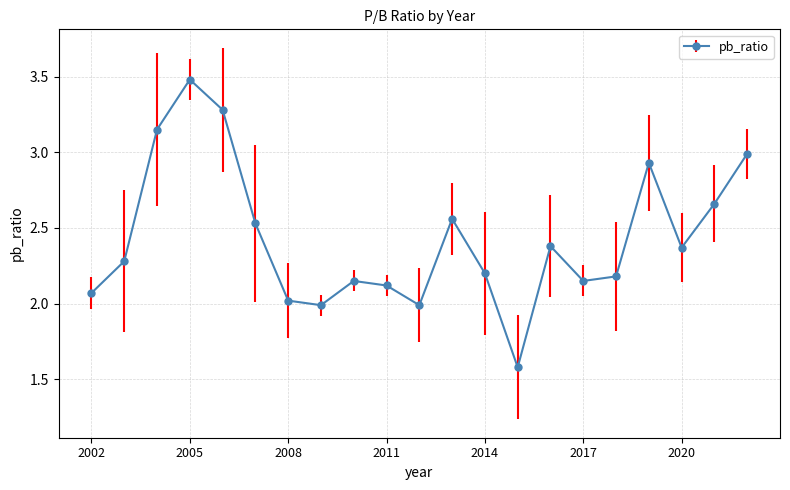

What is the greatest value displayed?

3.5